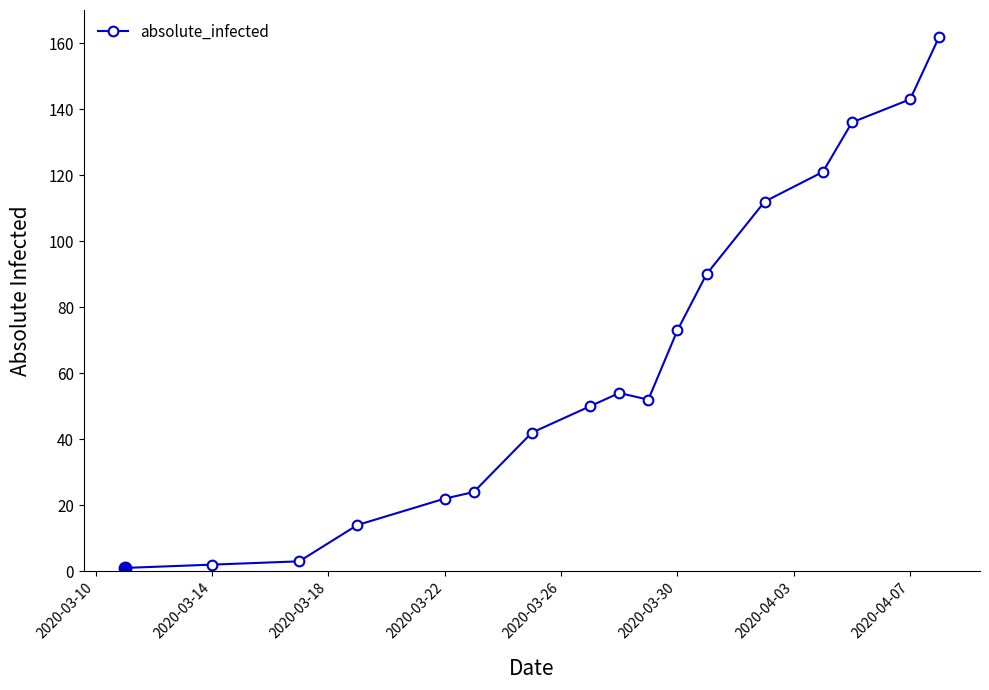

How many distinct data groups are displayed?

1